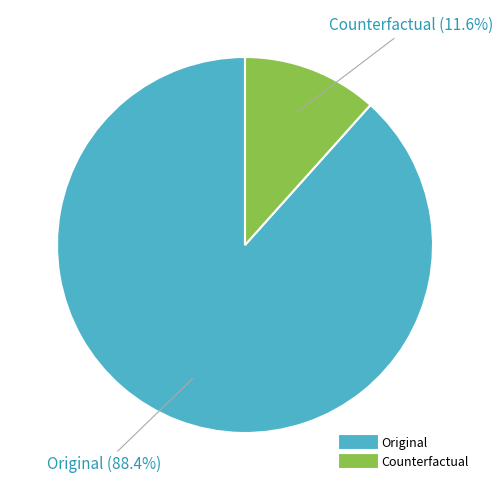

What is the largest slice in the pie chart?

Original